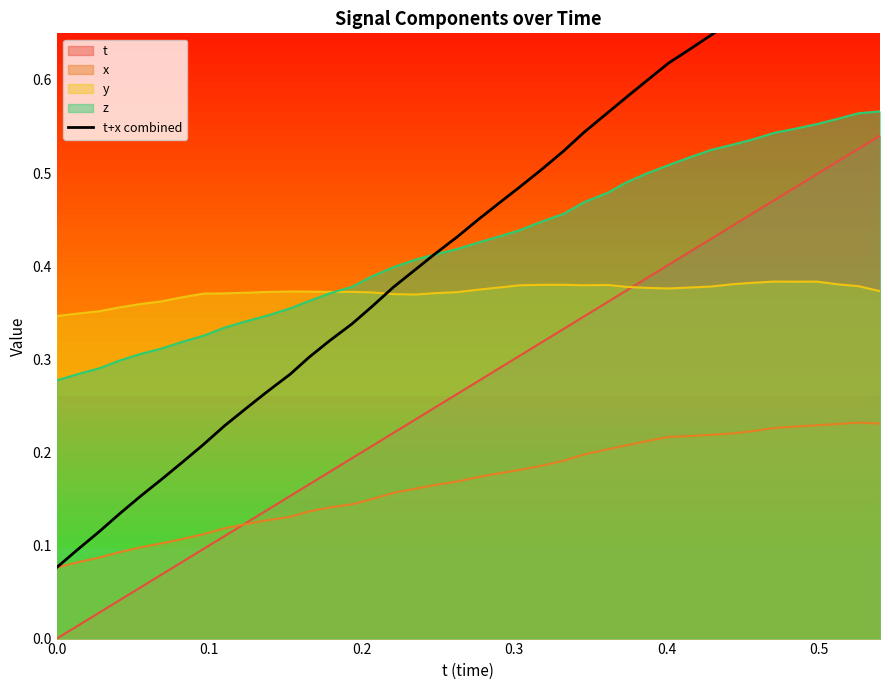

True or false: z and t cross at least once.

False